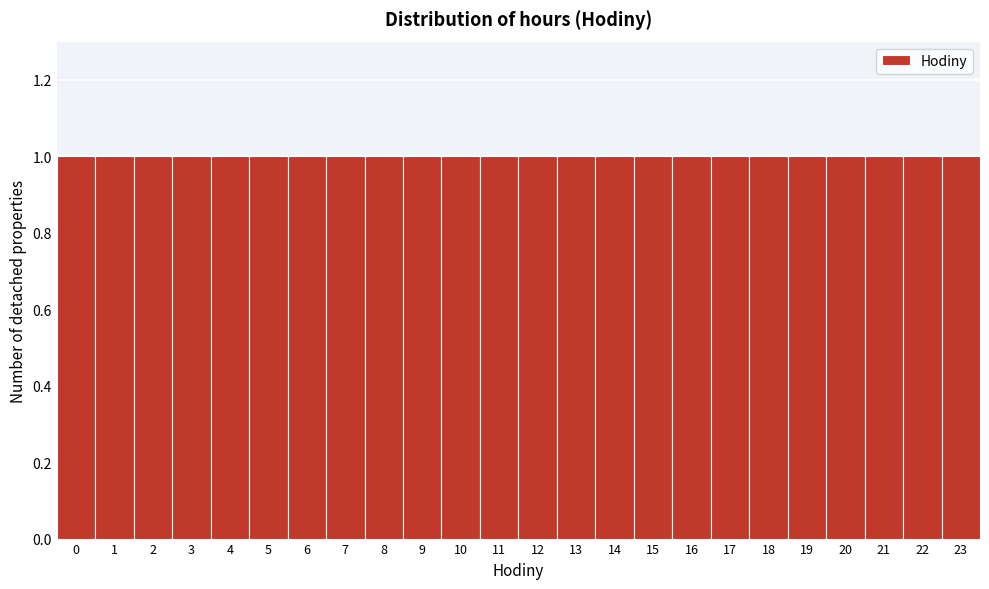

What is the height of the bar covering 20.5 to 21.5 on the x-axis? The values are not printed on the chart, so give them approximately, as read against the axis.

1